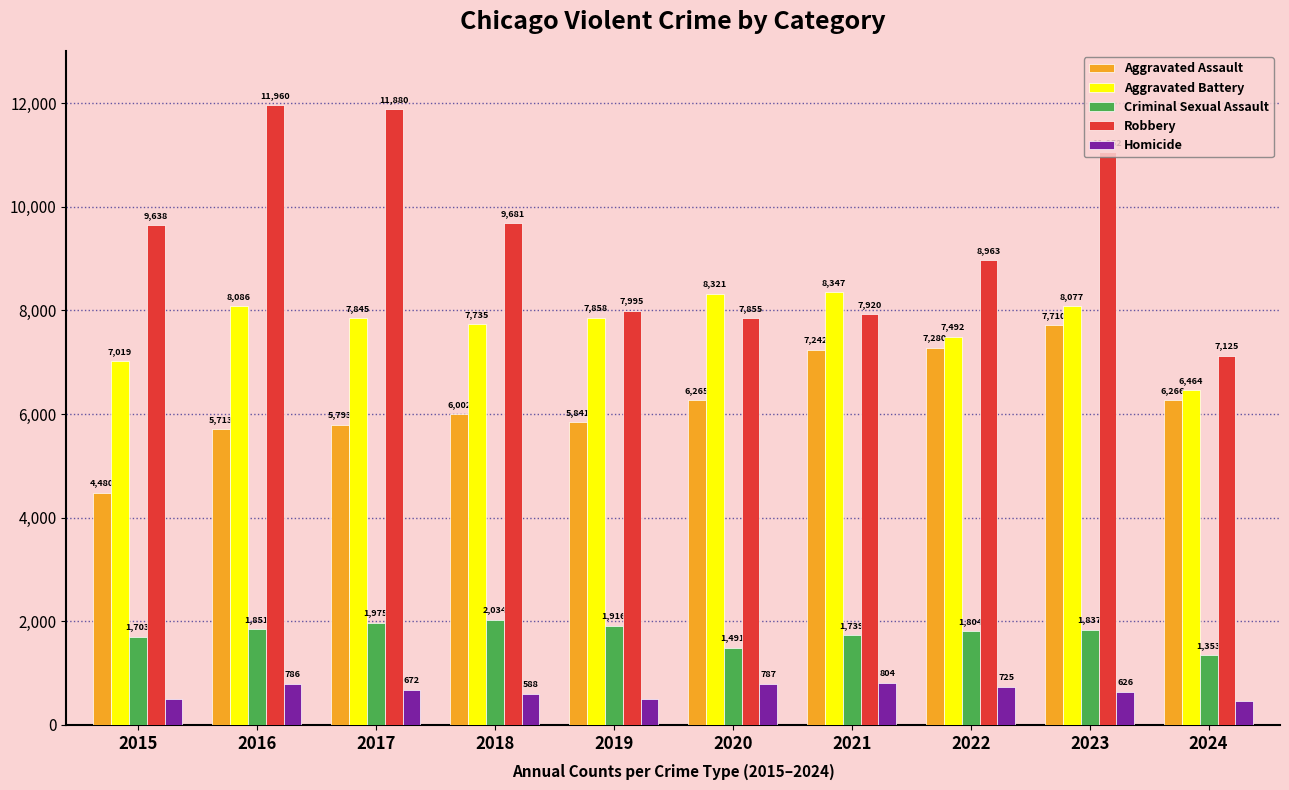

Which label corresponds to the largest value in the chart?

2016